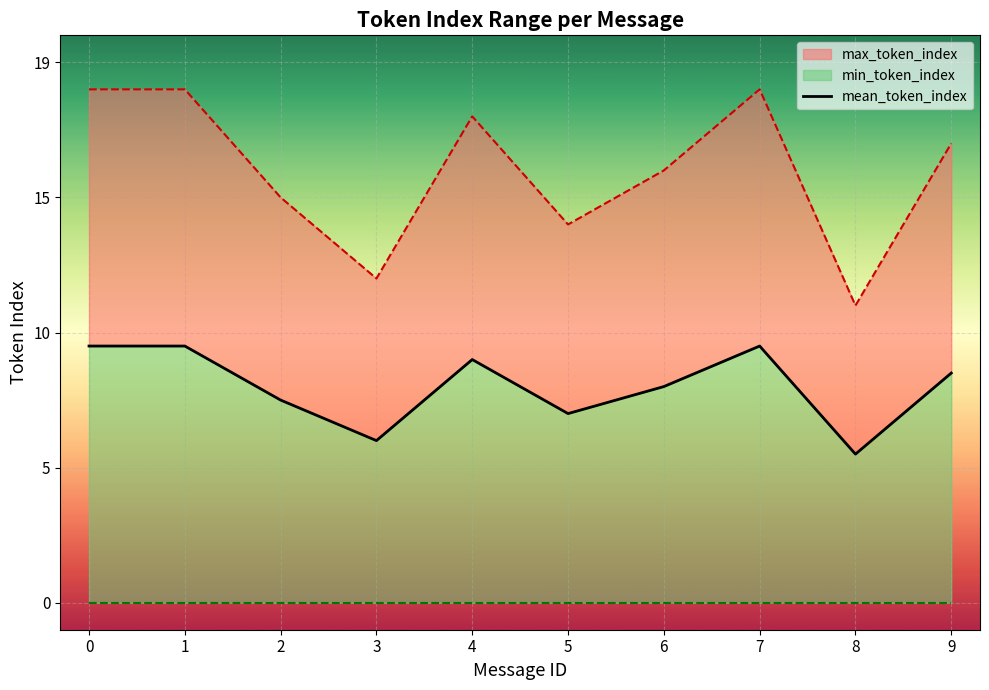

Read the value at 1.

9.5